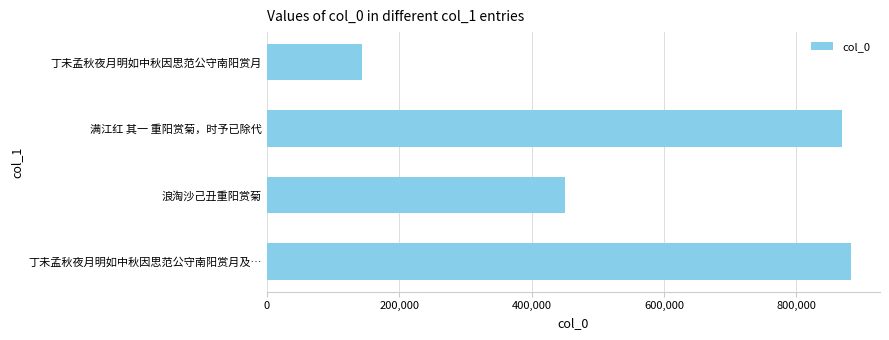

What is the ratio of the value at 丁未孟秋夜月明如中秋因思范公守南阳赏月及… to the value at 浪淘沙己丑重阳赏菊?

2.0